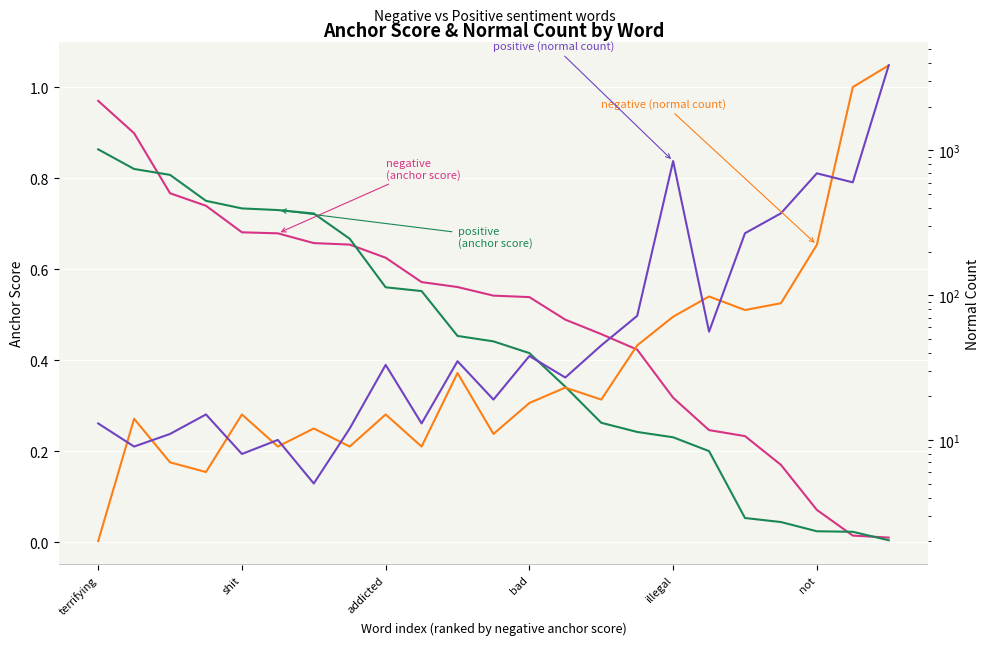

Is this an area chart (filled region under the line)?

No